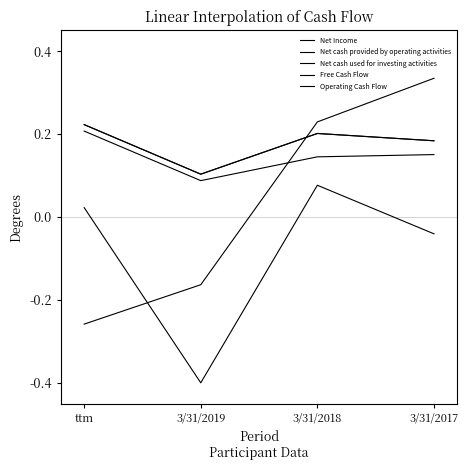

True or false: Operating Cash Flow and Free Cash Flow intersect in this chart.

False